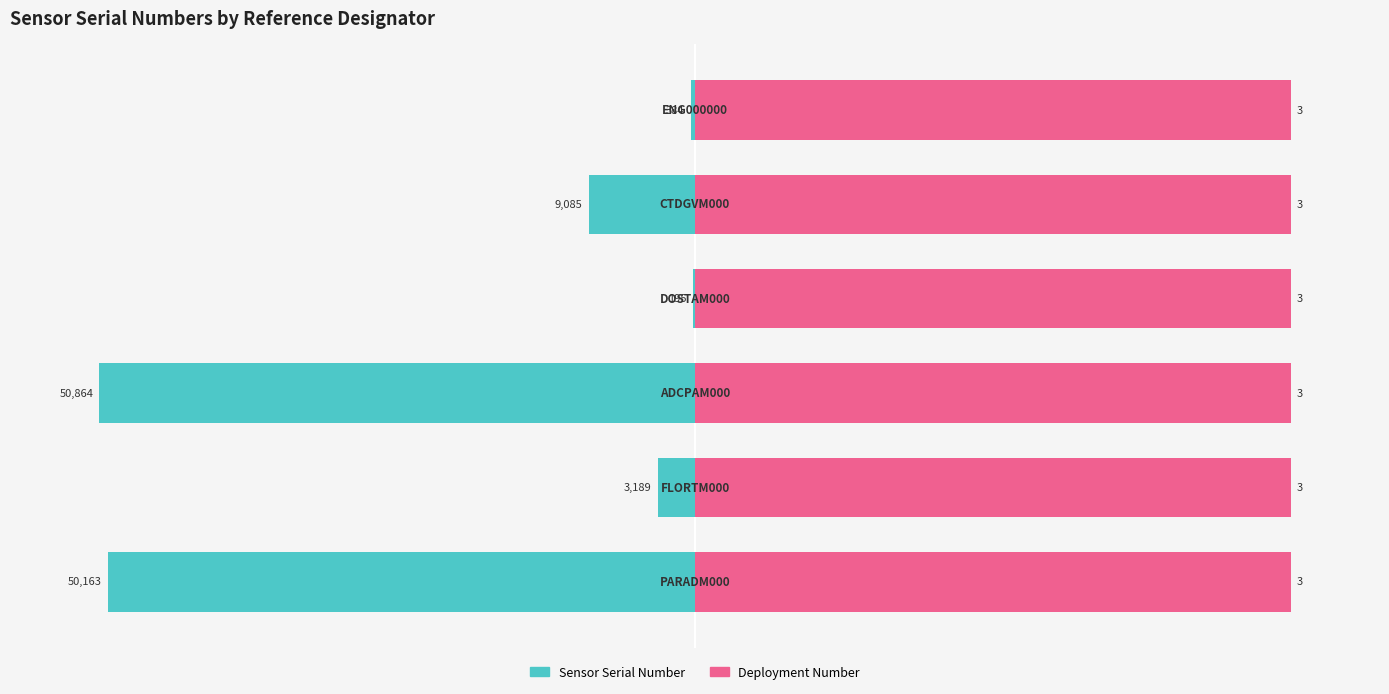

The value of Deployment Number at 4 is 0.3. True or false?

False